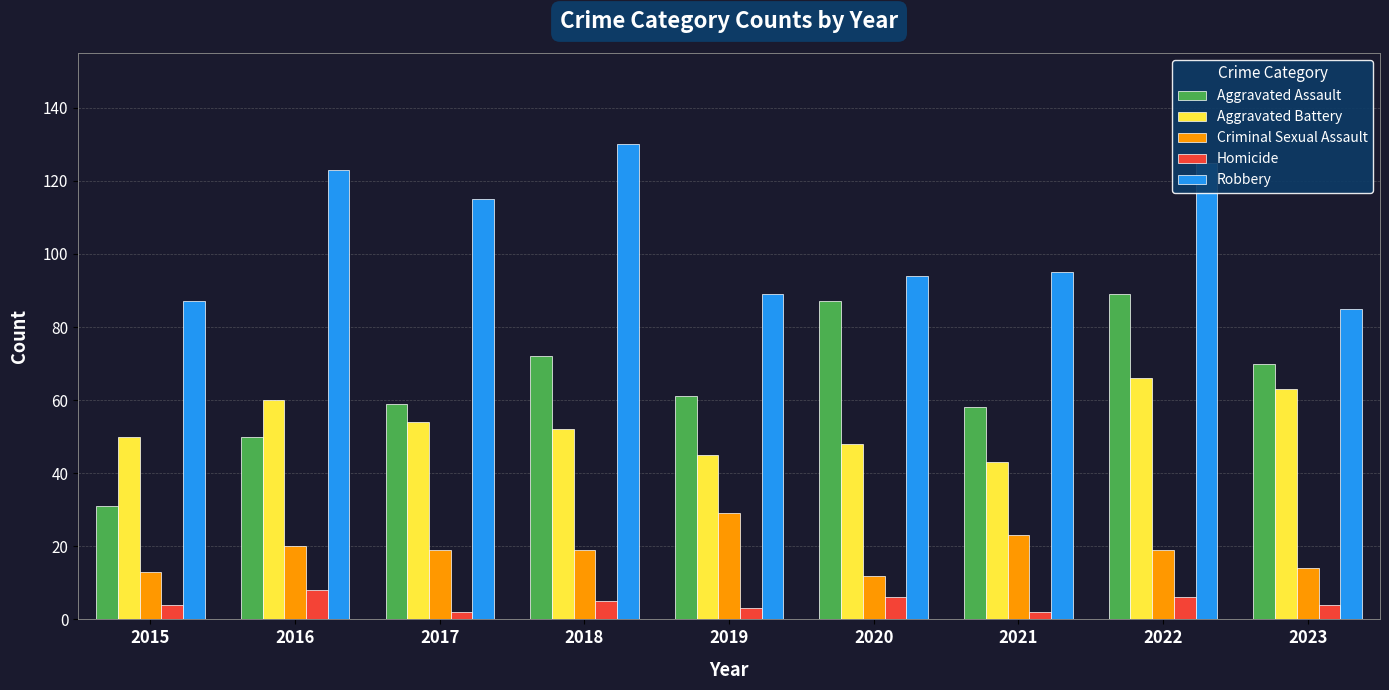

The value of Robbery at 2016 is 123. True or false?

True